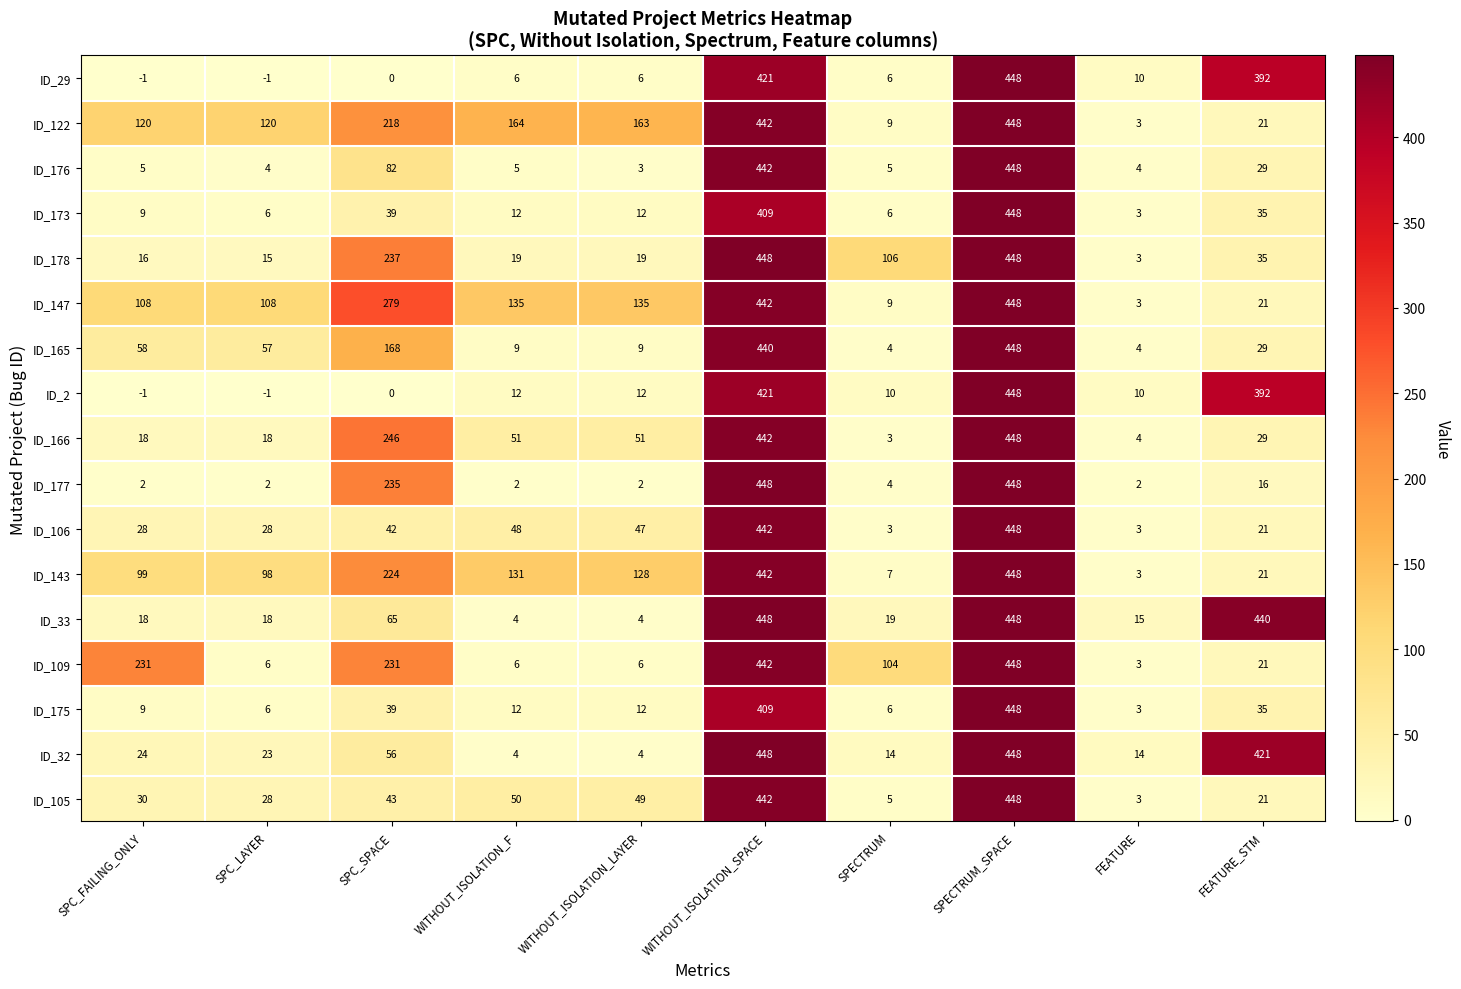

What value does the ID_178 series have at SPECTRUM, to the nearest 5?

105